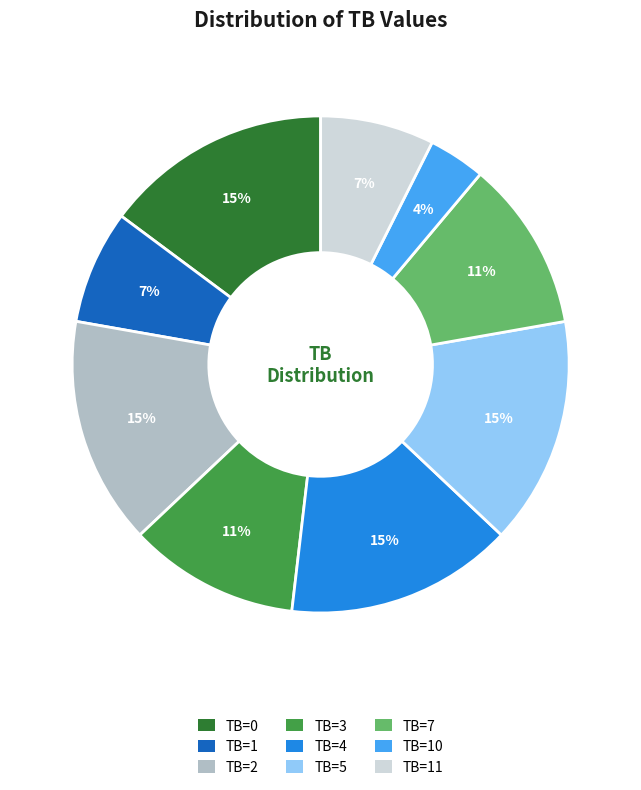

To the nearest percent, what is the difference between the largest and smallest slice percentages?

11%